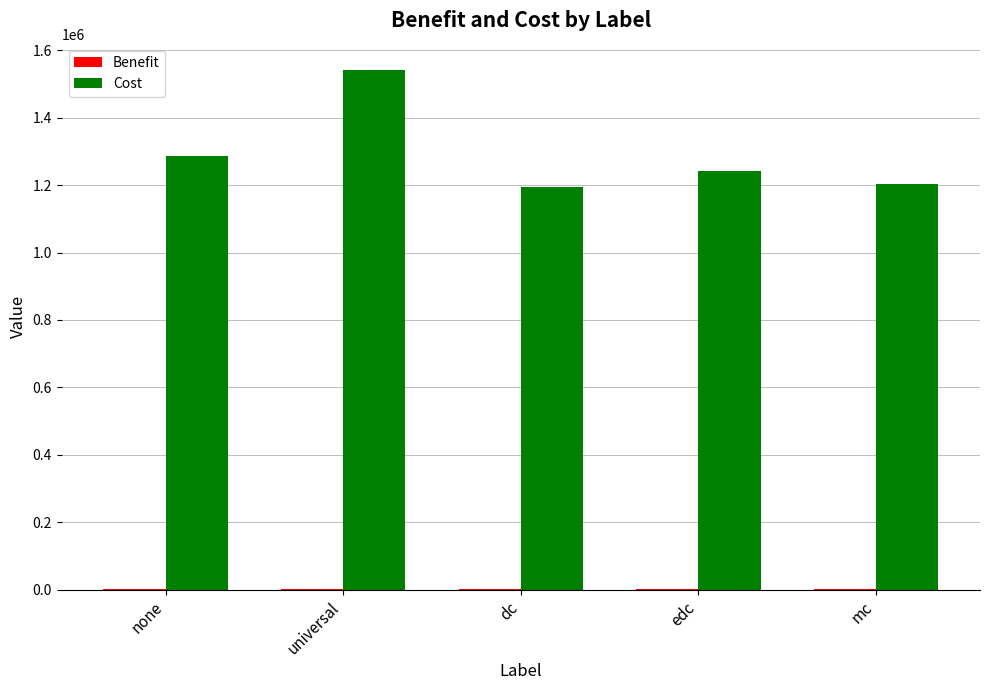

The Cost series shows 395096.4 at edc. True or false?

False